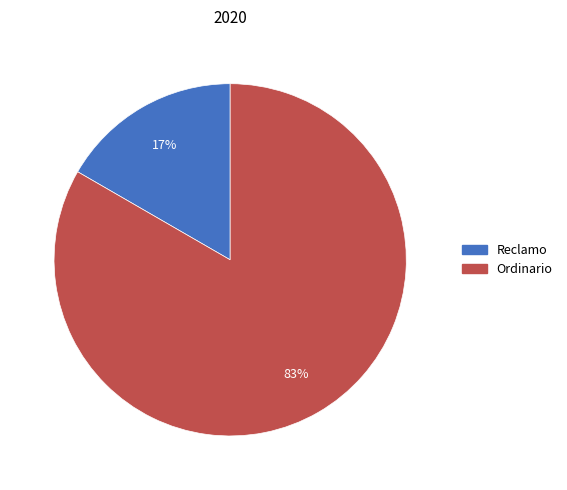

True or false: Ordinario accounts for 89% of the total.

False